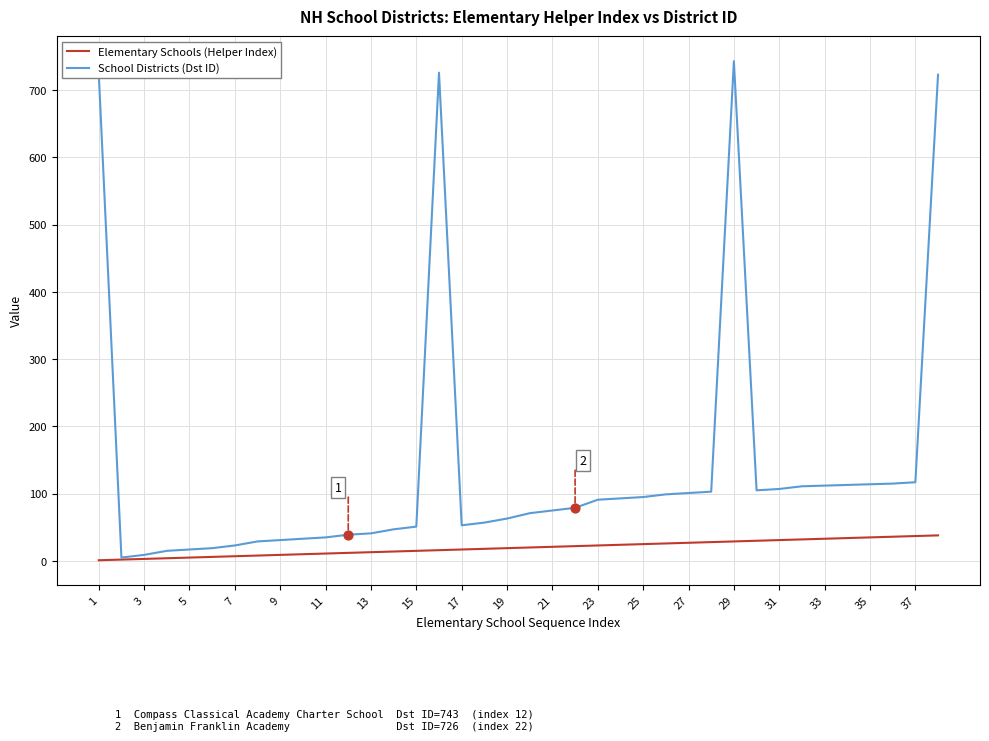

At how many categories does at least one series exceed 421?

4